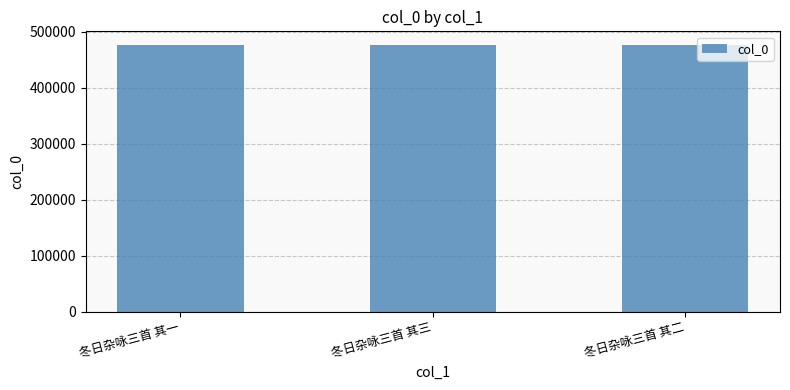

Approximately how many times larger is the value at 冬日杂咏三首 其二 compared to 冬日杂咏三首 其一?

1.0